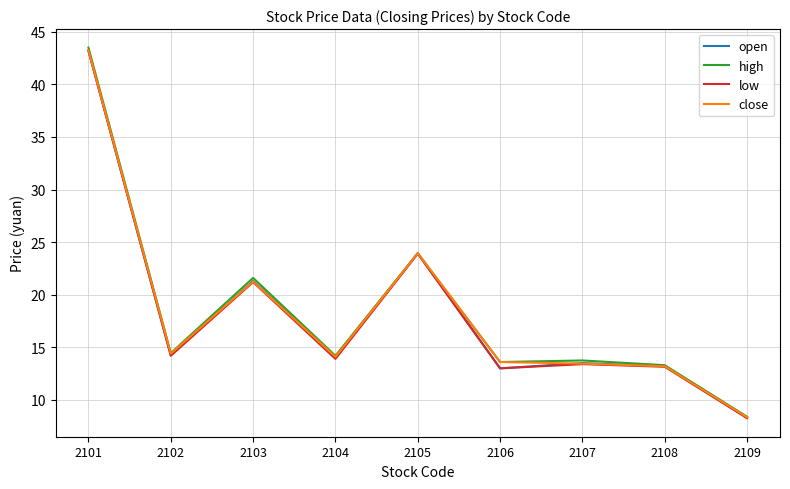

The value of open at 2107 is 13.5. True or false?

True